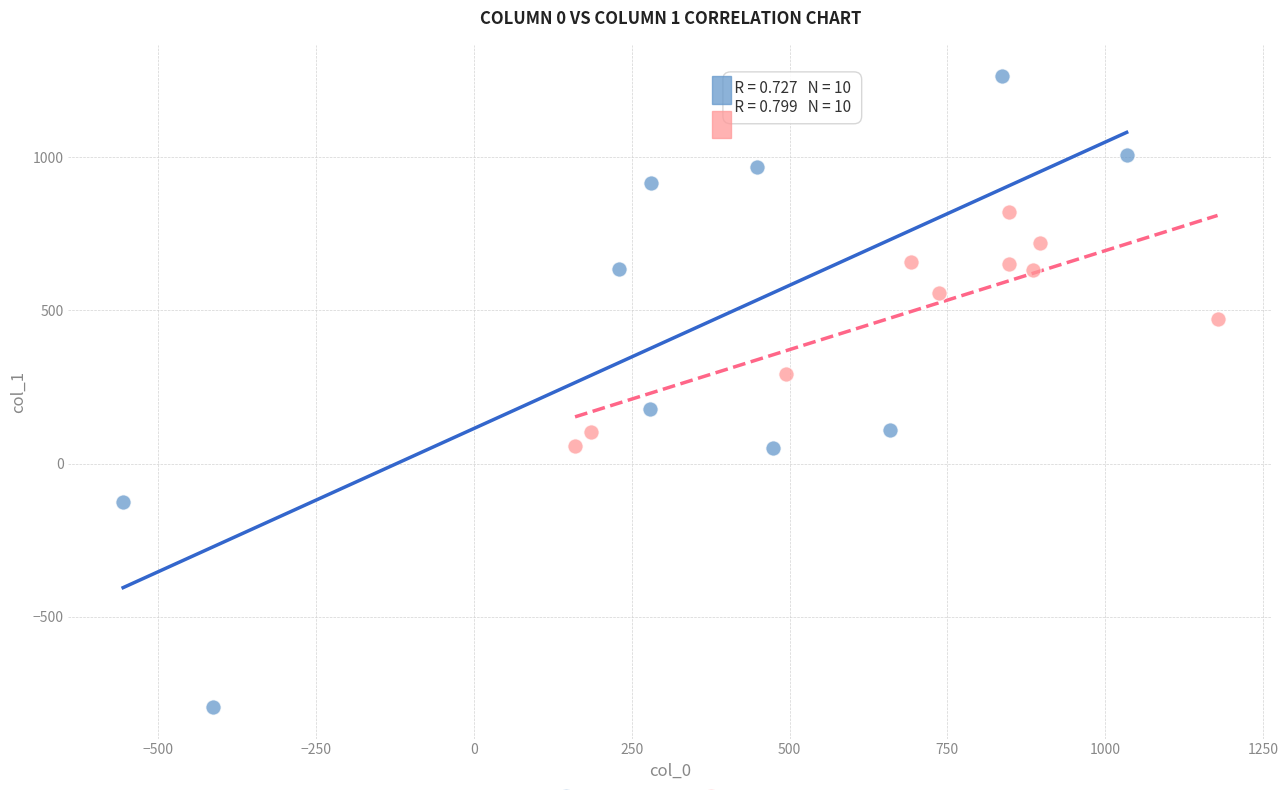

Which series reaches the minimum Y coordinate?

Latvians